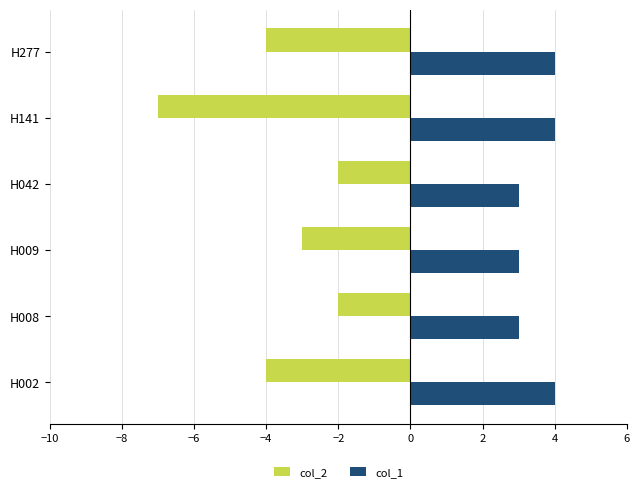

What are all the series names shown in the legend?

col_2, col_1